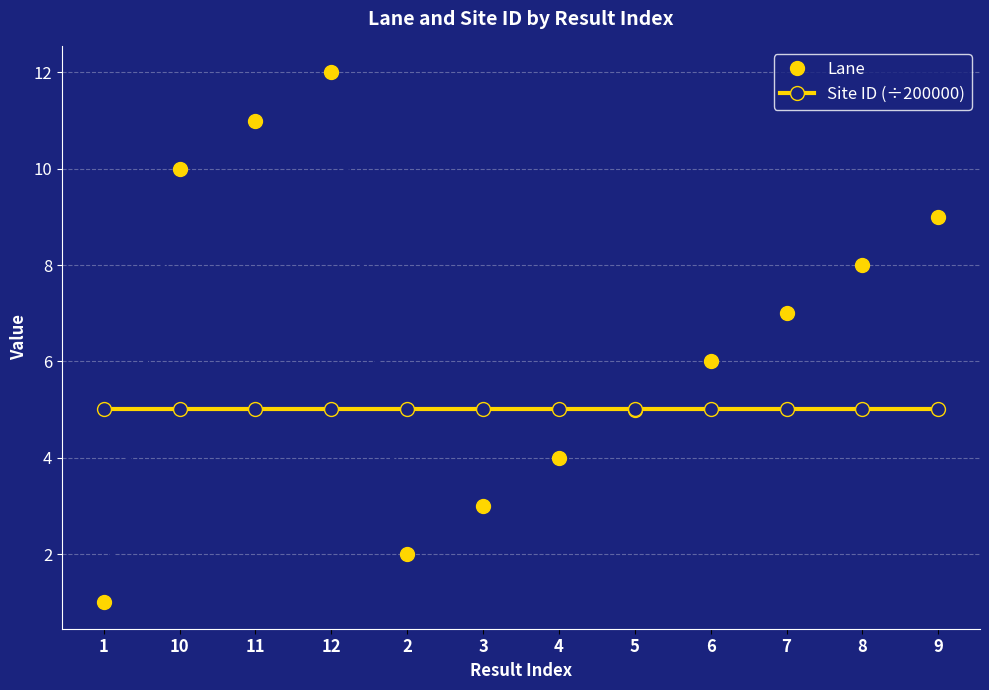

Reading left to right, list all the values displayed in this chart.

Lane: 1=1.0	10=10.0	11=11.0	12=12.0	2=2.0	3=3.0	4=4.0	5=5.0	6=6.0	7=7.0	8=8.0	9=9.0
Site ID (÷200000): 1=5.0	10=5.0	11=5.0	12=5.0	2=5.0	3=5.0	4=5.0	5=5.0	6=5.0	7=5.0	8=5.0	9=5.0